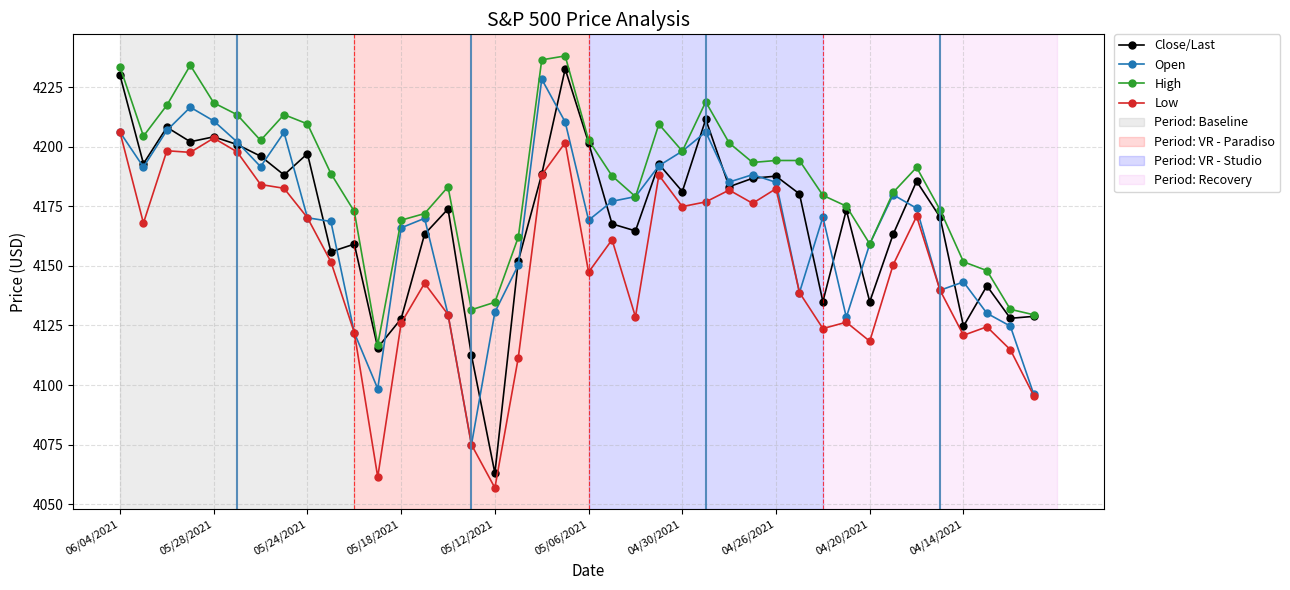

True or false: Low has more than 2 interior local peaks.

True